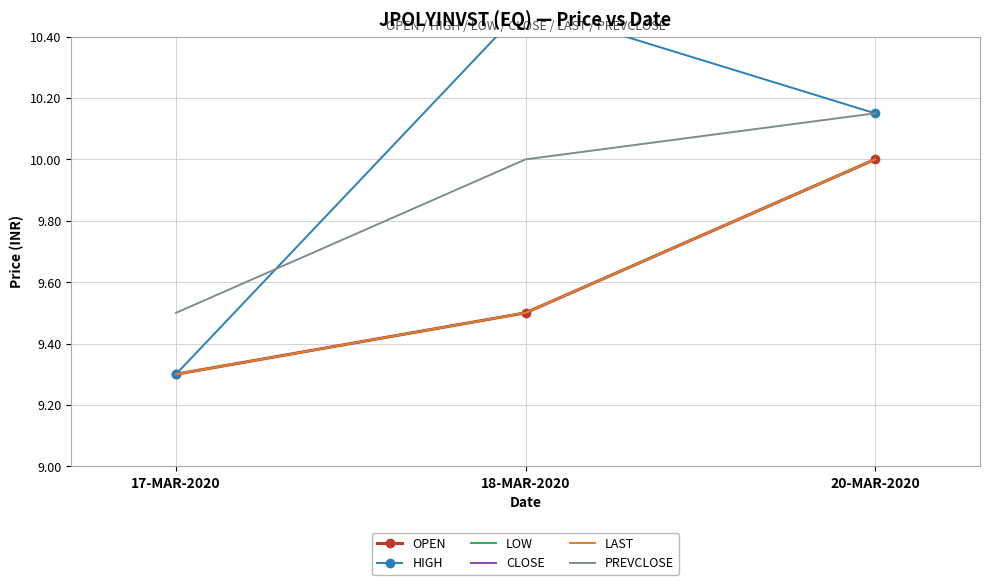

What position from the left is 17-MAR-2020?

1